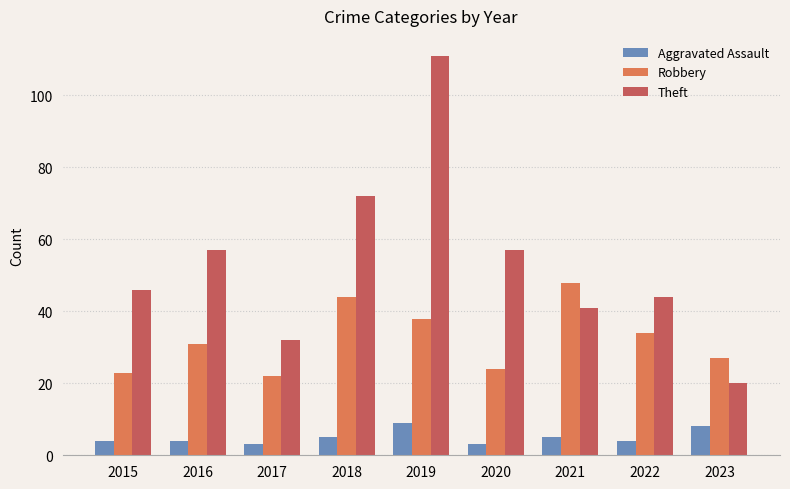

What is the difference between the highest and lowest values at 2019?

102